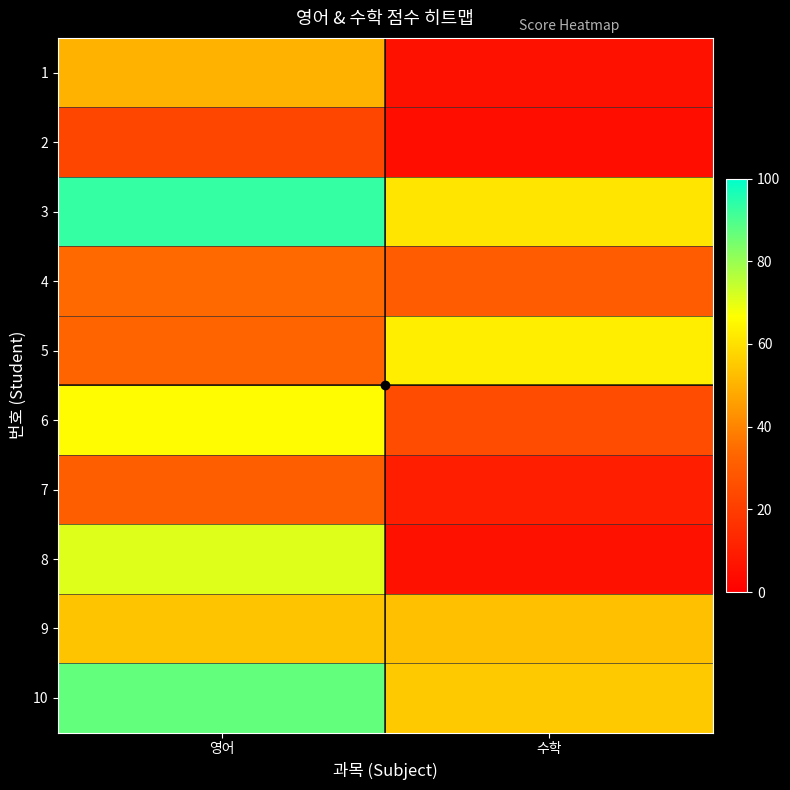

Reading right to left, list all the values displayed in this chart.

1: 수학=6	영어=50
2: 수학=5	영어=23
3: 수학=61	영어=93
4: 수학=30	영어=34
5: 수학=63	영어=33
6: 수학=25	영어=66
7: 수학=10	영어=31
8: 수학=6	영어=71
9: 수학=53	영어=54
10: 수학=55	영어=87